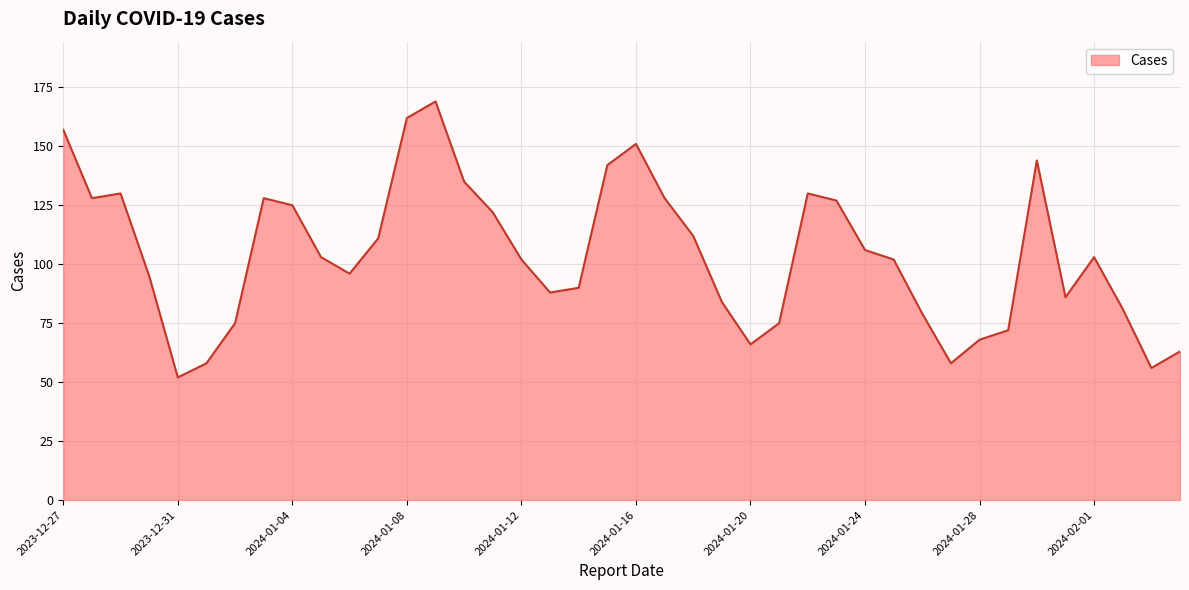

Count the number of data series in this chart.

1